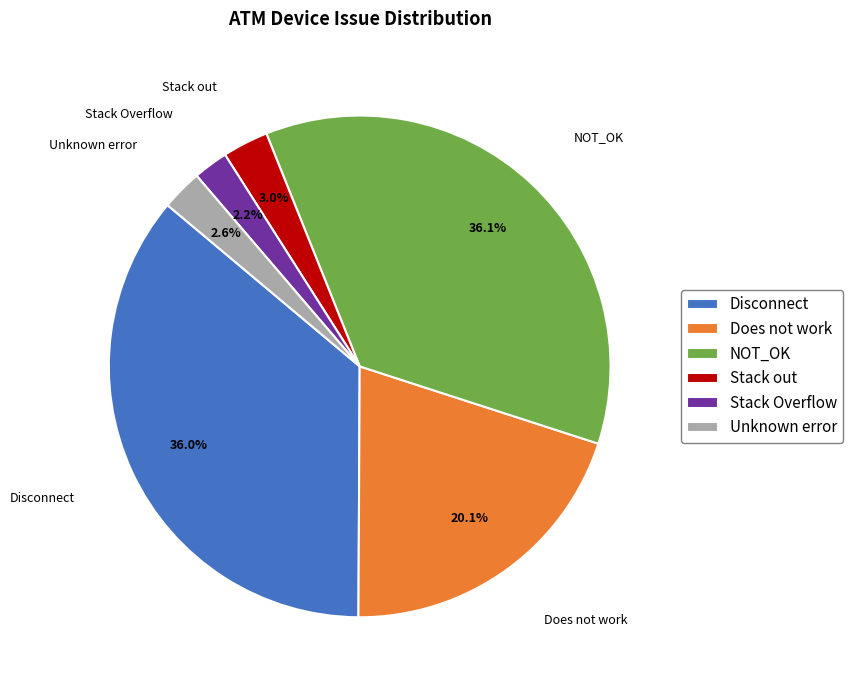

Count the number of slices in the pie.

6